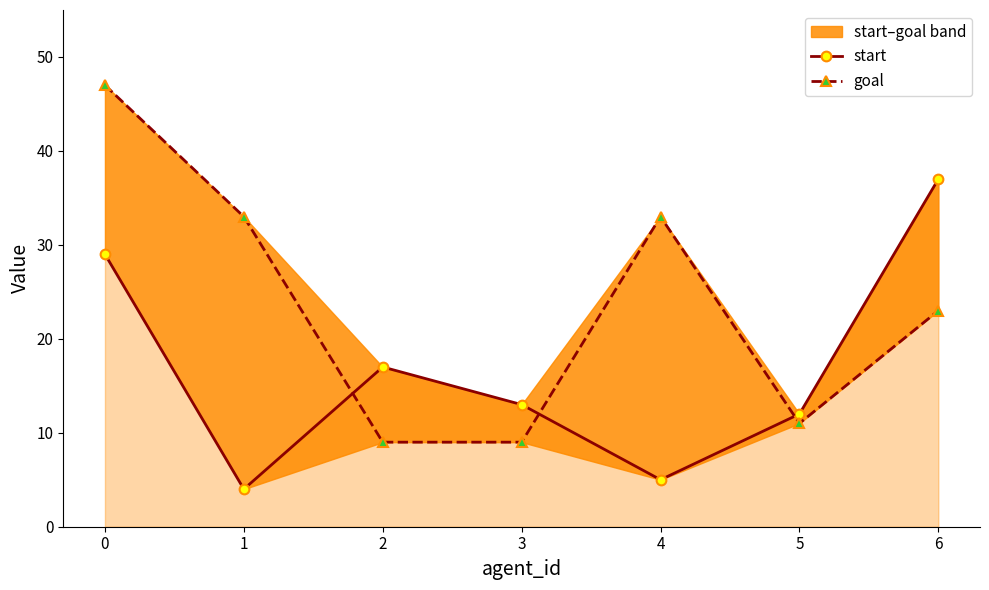

Which series changed the most between 1 and 2?

goal